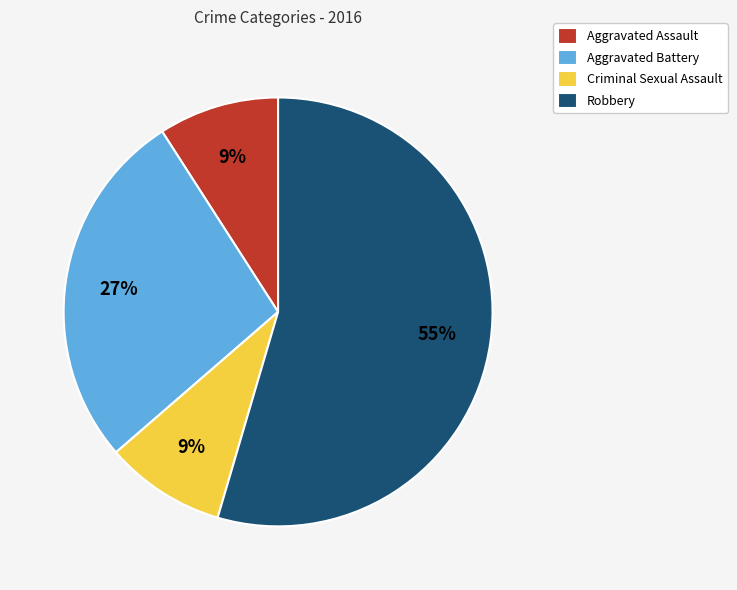

What is the largest slice in the pie chart?

Robbery